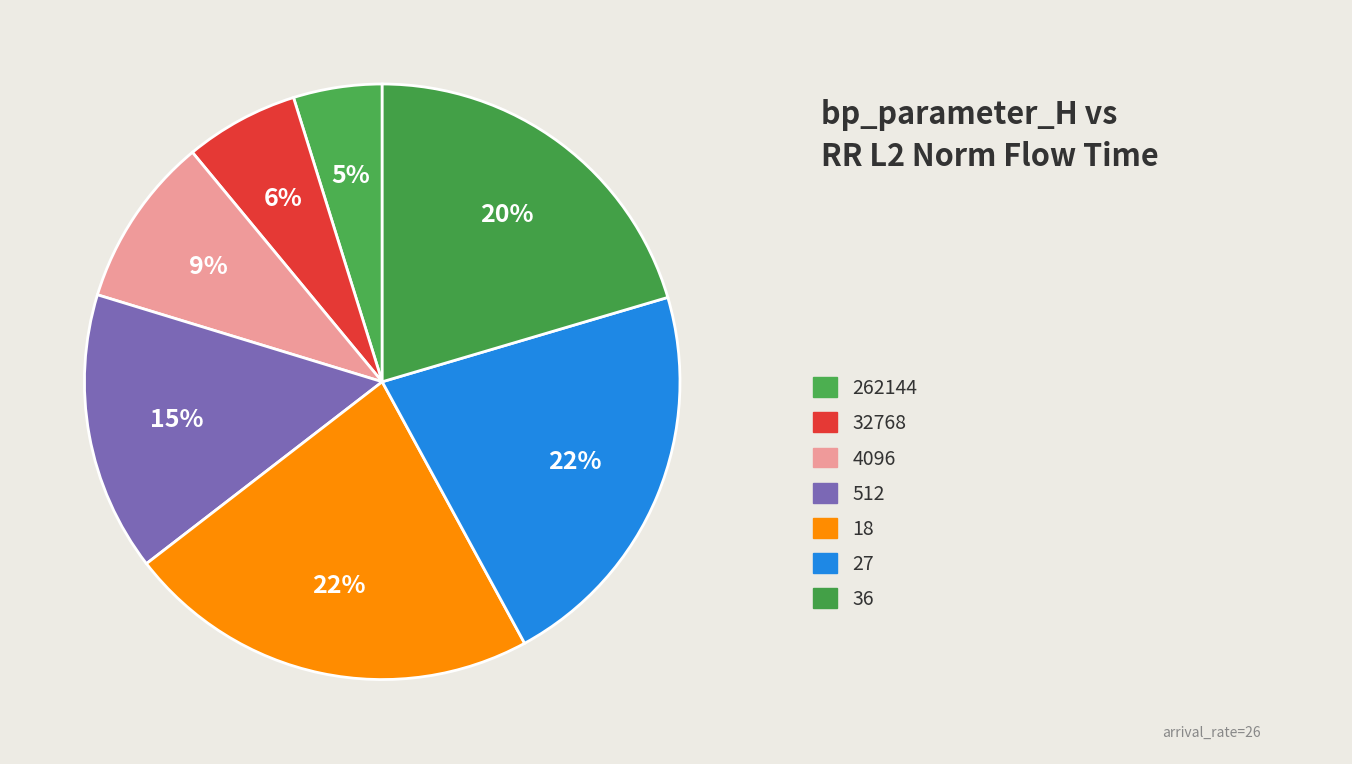

How many segments does this pie chart have?

7